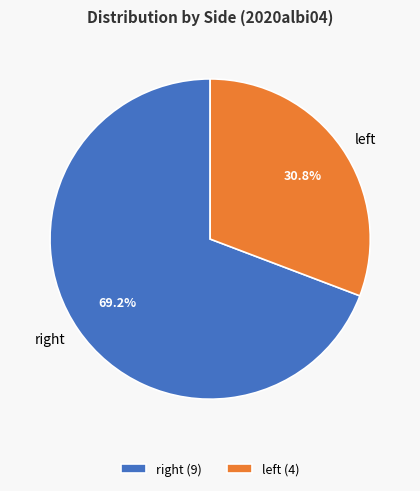

Does any single category account for the majority?

Yes